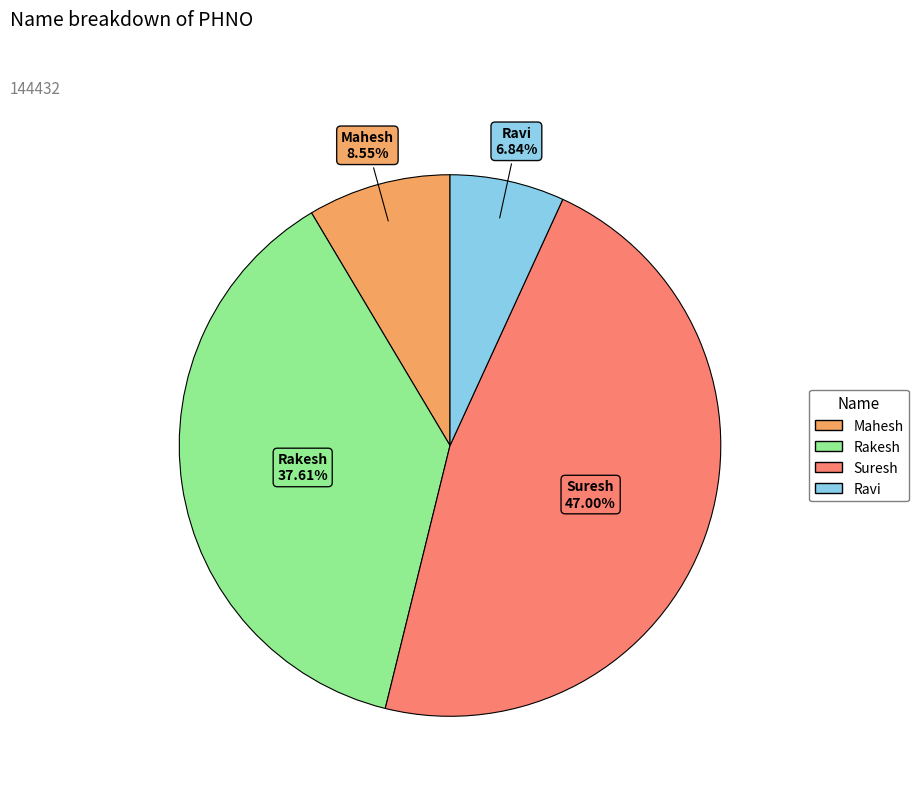

Is there any slice that represents more than half of the pie?

No